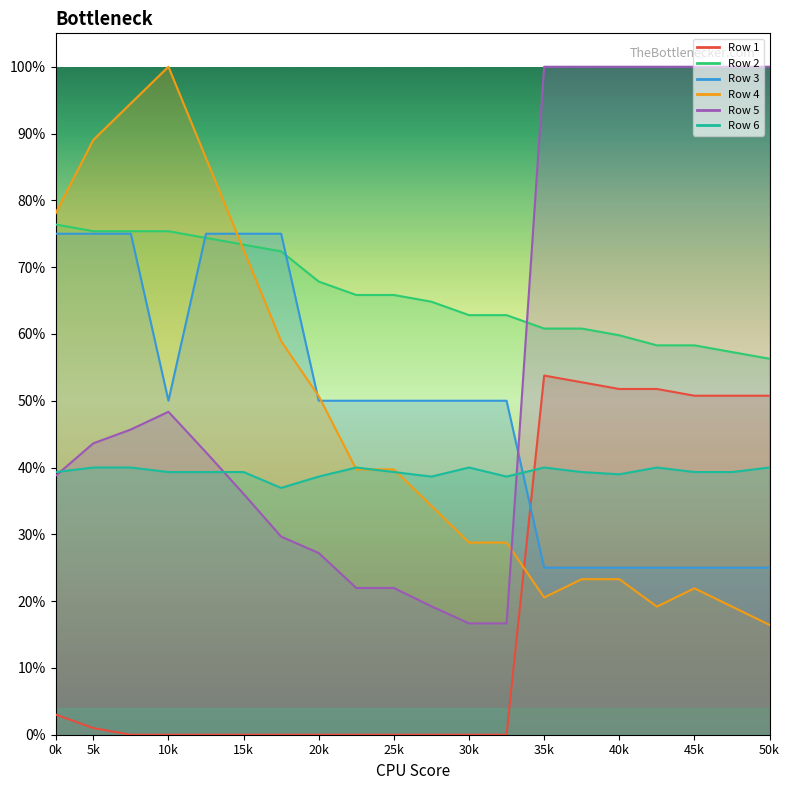

What are all the series names shown in the legend?

Row 1, Row 2, Row 3, Row 4, Row 5, Row 6